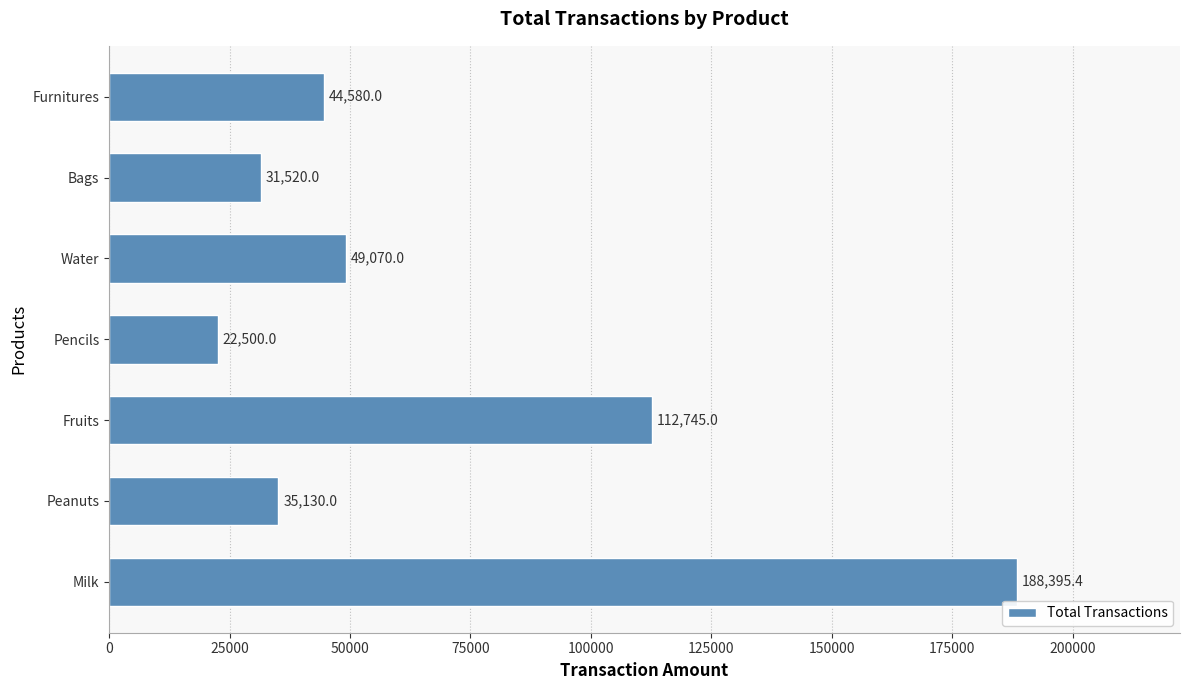

What is the sum of all values?

483940.4